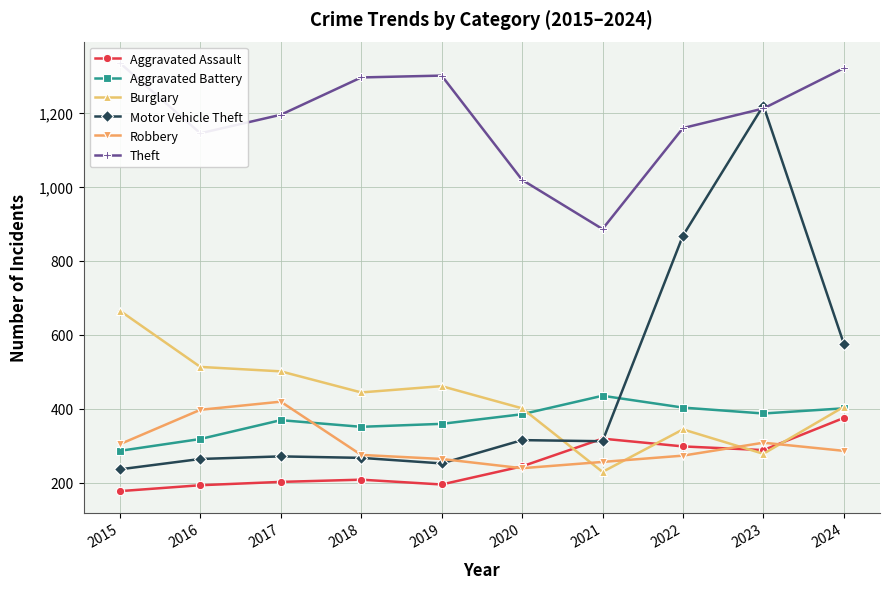

The value of Aggravated Assault at 2021 is 319. True or false?

True